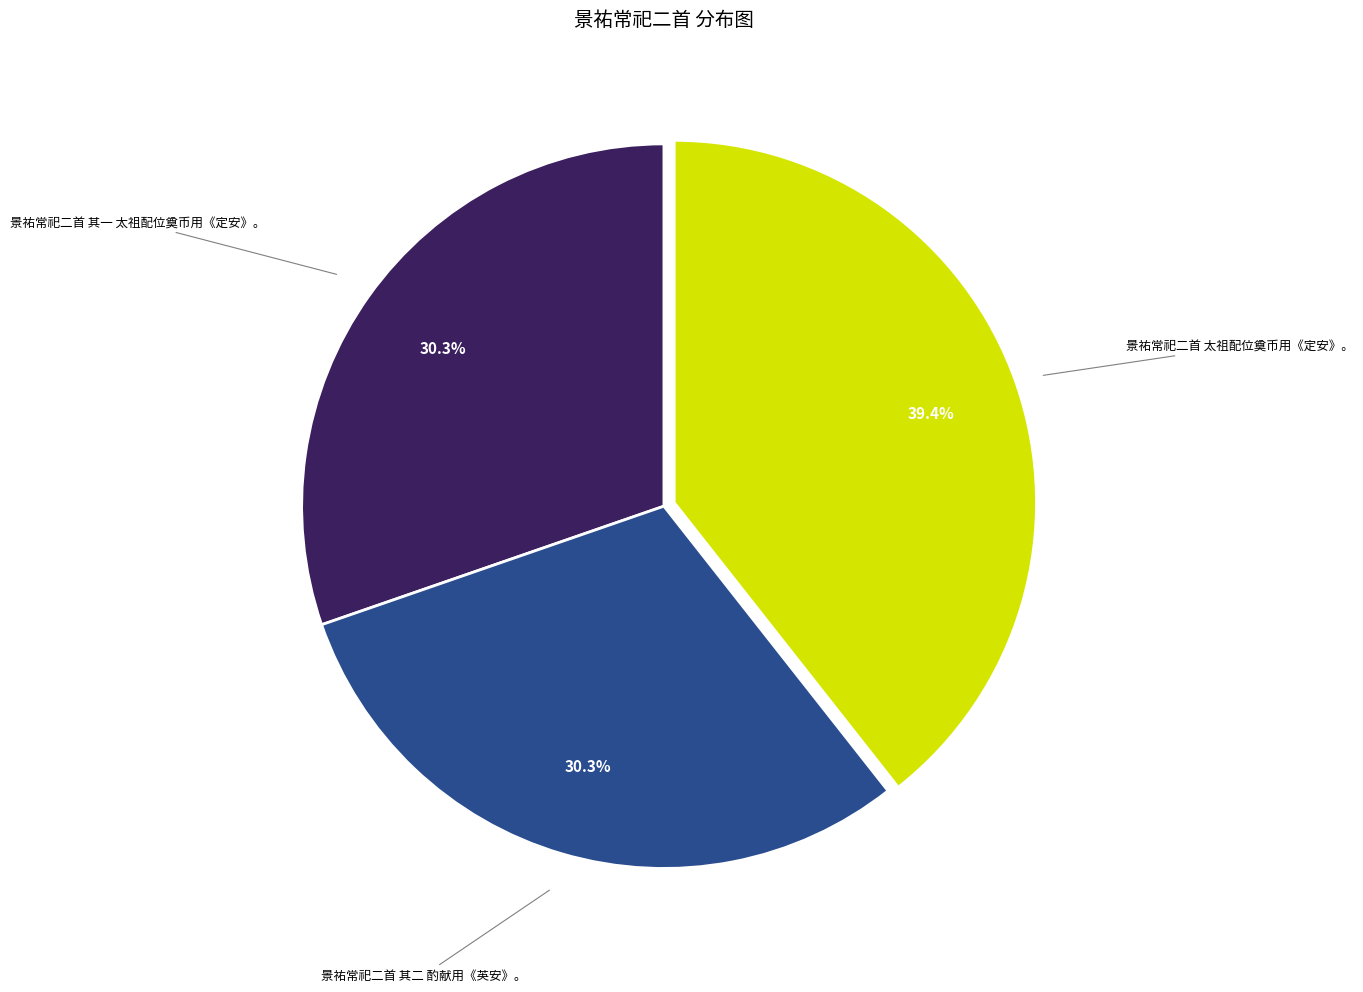

What is the ratio of the value at 景祐常祀二首 其二 酌献用《英安》。 to the value at 景祐常祀二首 太祖配位奠币用《定安》。?

0.8